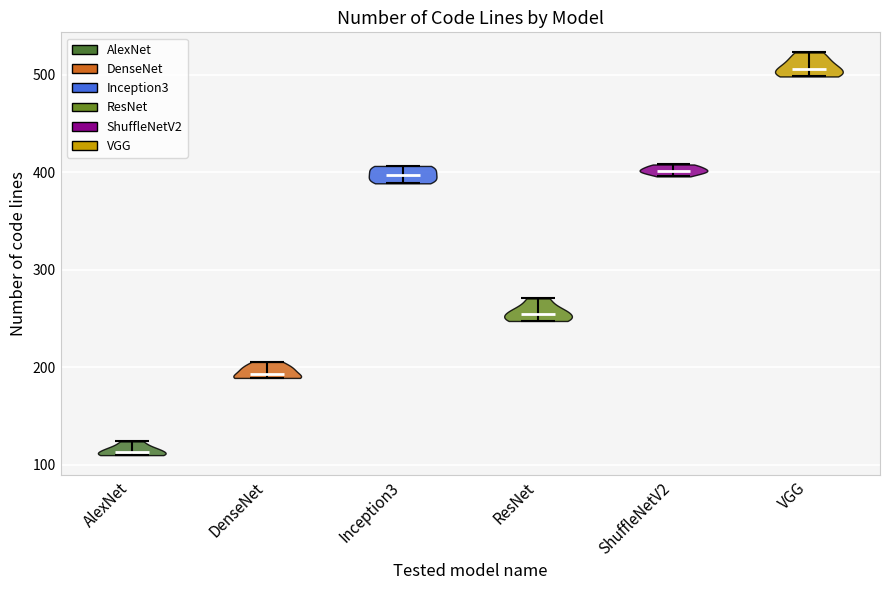

Reading left to right, read every violin against the y-axis: where its median line is, and the lowest and highest points it reaches. The values are not printed on the chart, so give them approximately, as read against the axis.

AlexNet: median line 110, lowest point 110, highest point 120
DenseNet: median line 190, lowest point 190, highest point 210
Inception3: median line 400, lowest point 390, highest point 410
ResNet: median line 250, lowest point 250, highest point 270
ShuffleNetV2: median line 400, lowest point 400, highest point 410
VGG: median line 510, lowest point 500, highest point 520